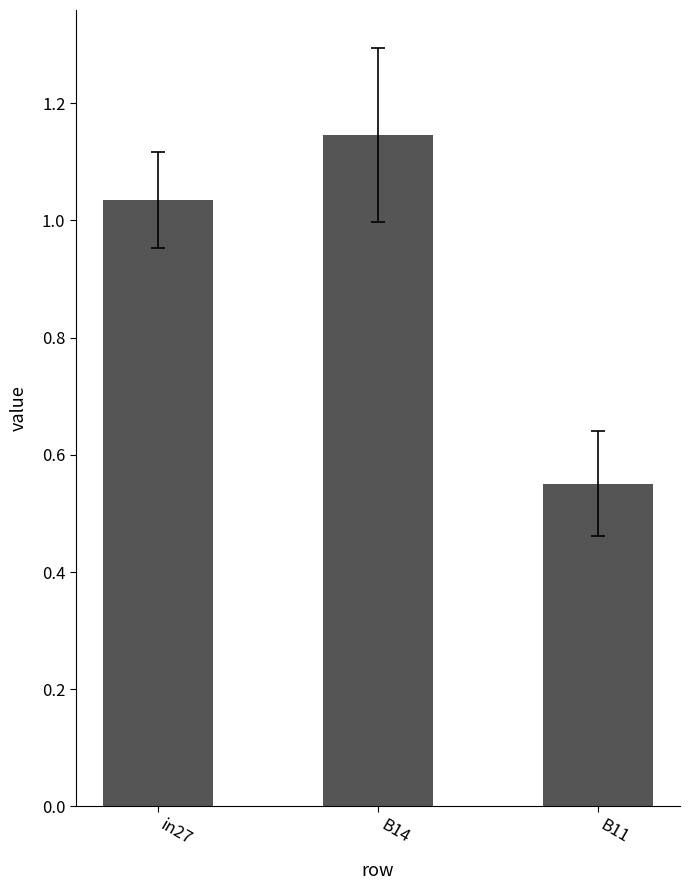

What position from the left is B14?

2